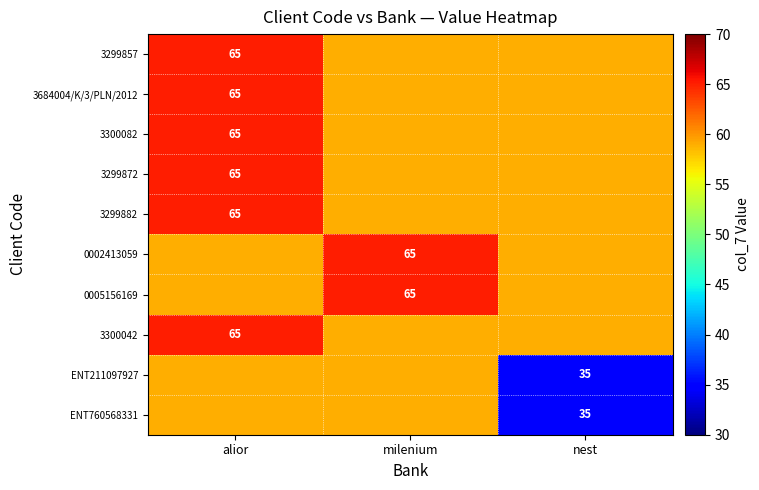

Is it true that 3300042 equals 16 at alior?

False